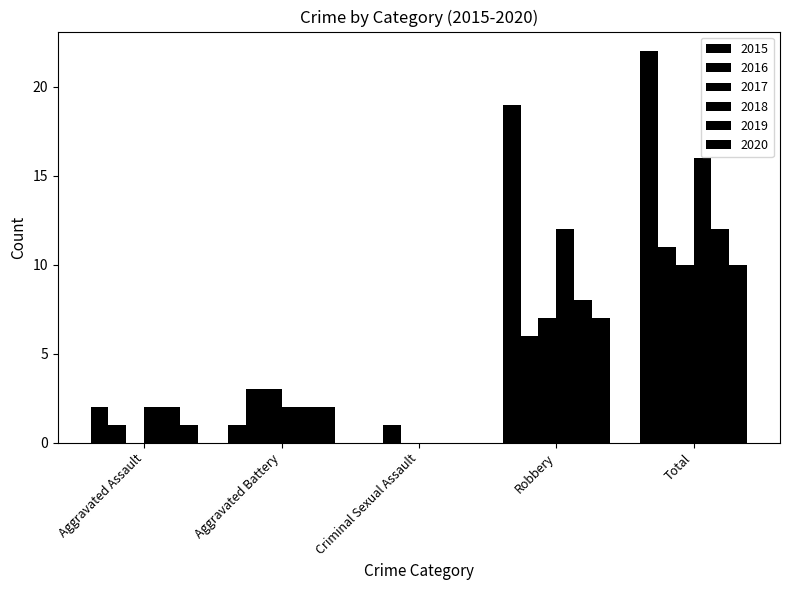

Which series has the largest total across all categories?

2015